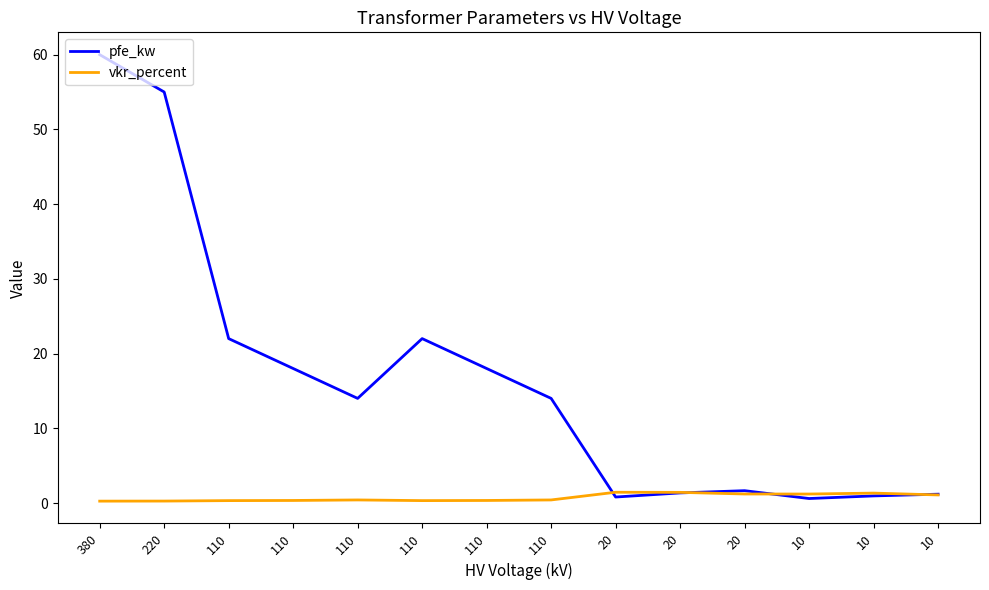

How many lines are shown in the chart?

2